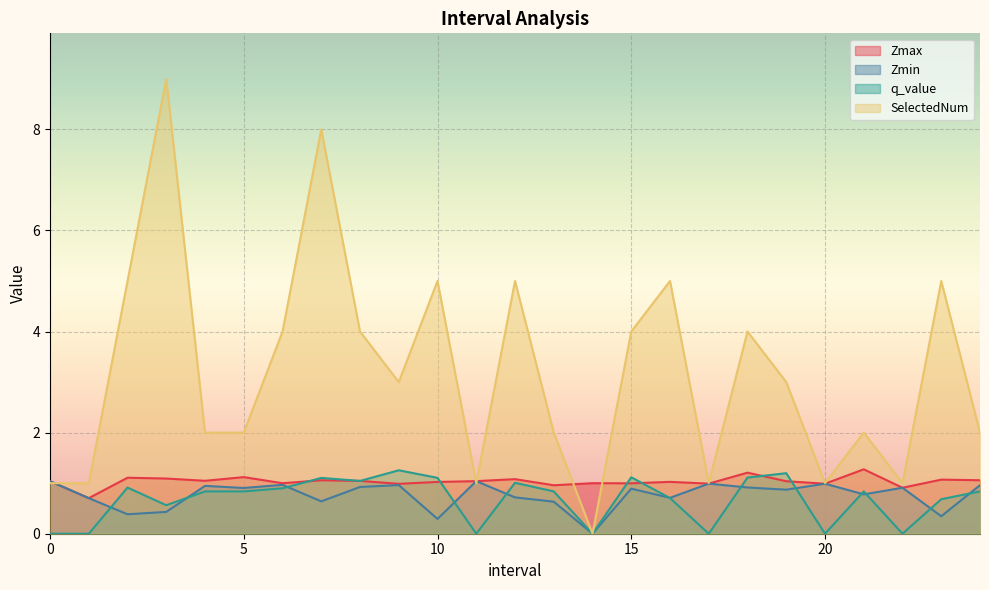

At which category does q_value reach its first local peak?

2.0